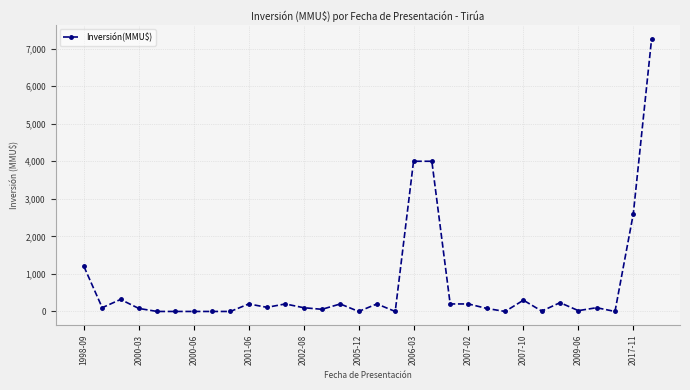

What is the sum of all values?

21776